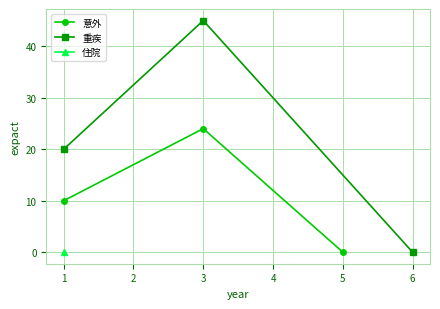

At which label does 意外 reach its minimum?

5